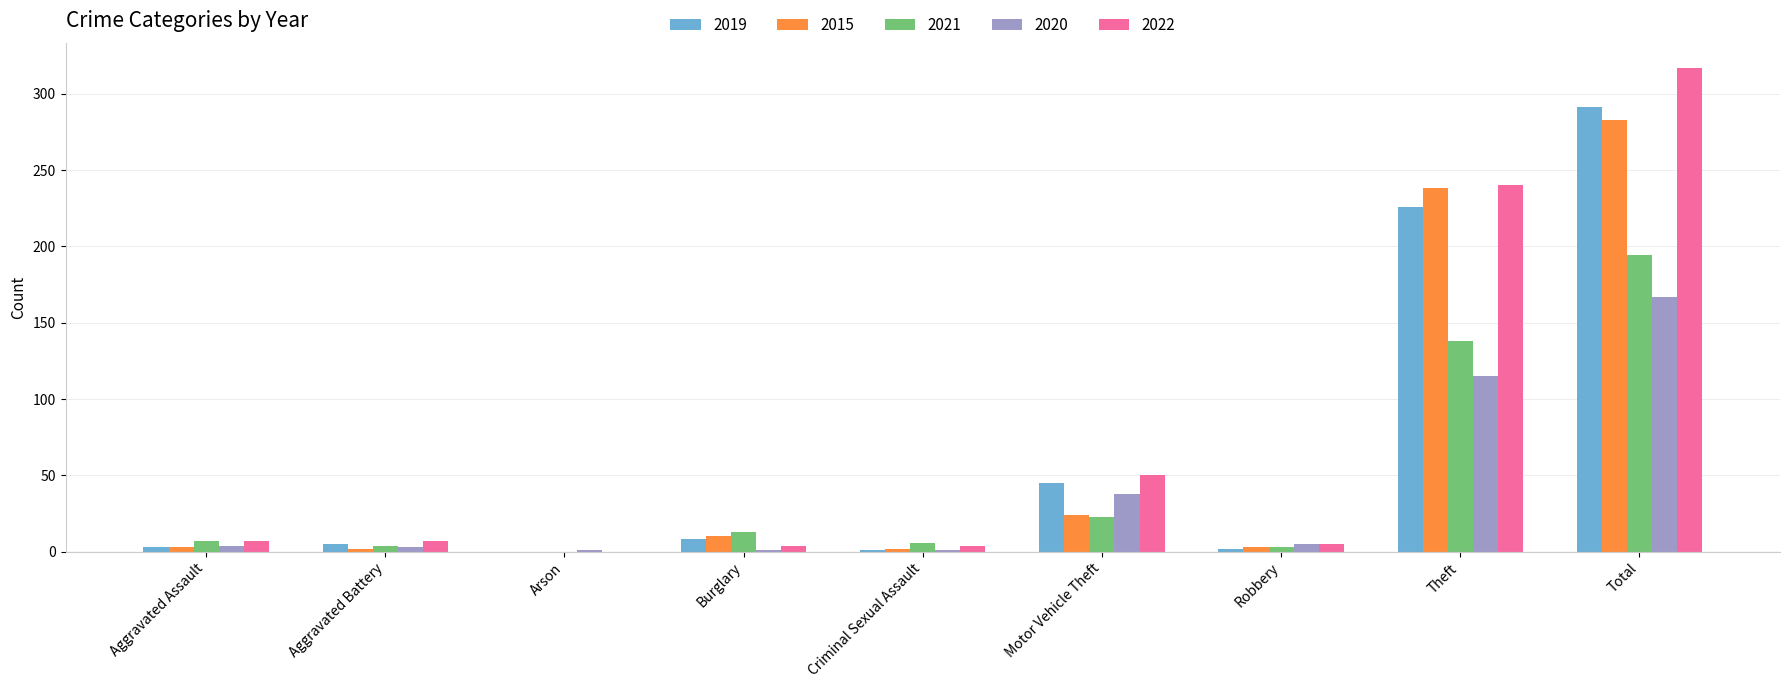

At which category is the sum across all series the highest?

Total